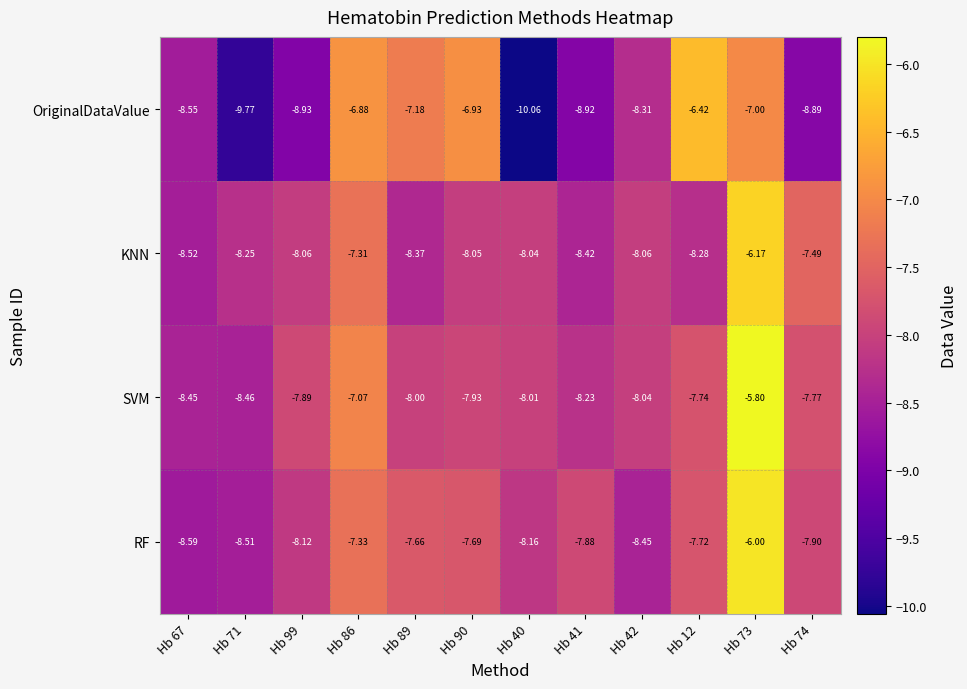

List the series in order of their peak value, highest first.

SVM, RF, KNN, OriginalDataValue